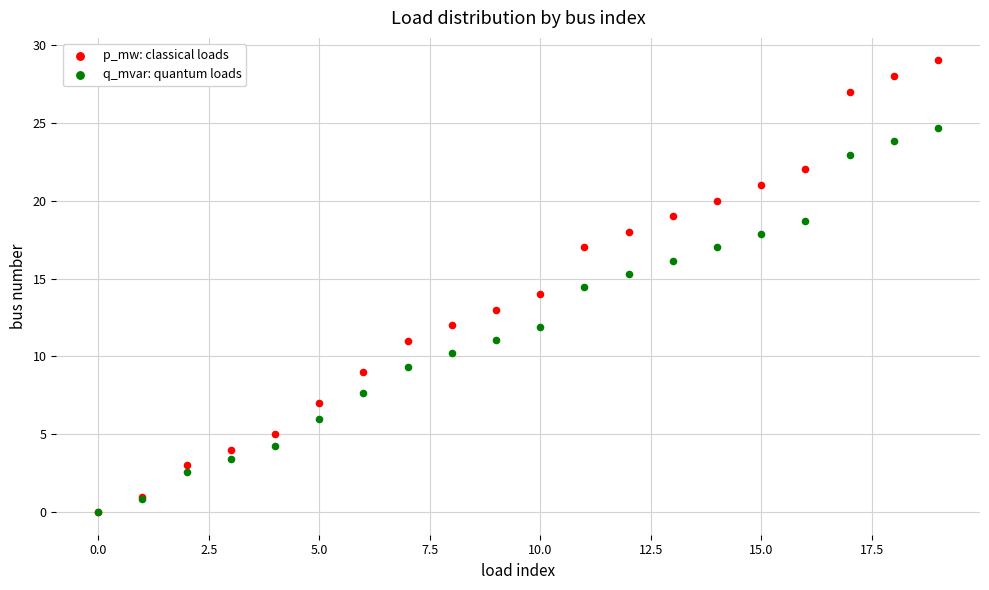

Which series reaches the maximum Y coordinate?

p_mw: classical loads